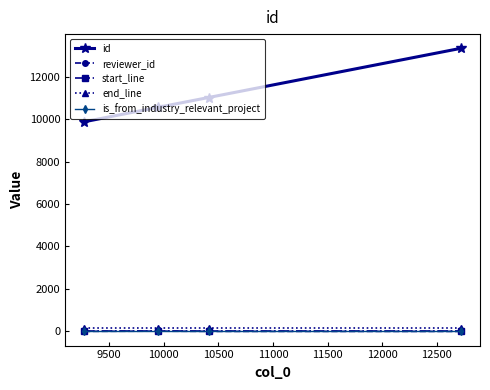

What is the minimum value for start_line?

30.0